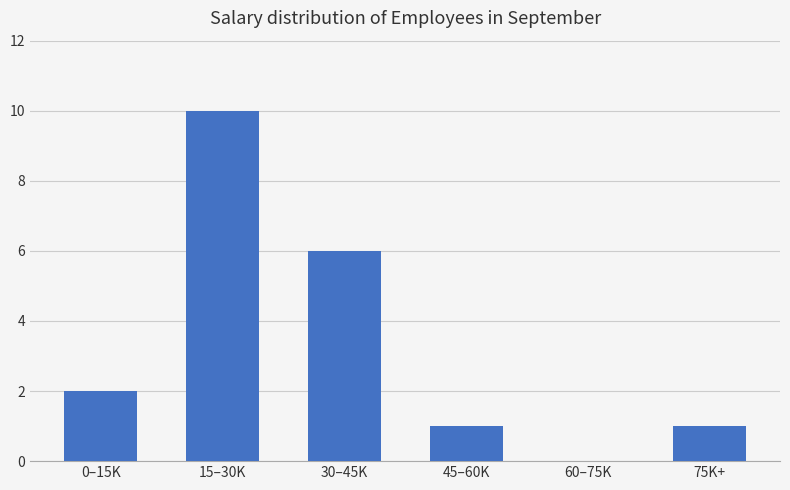

How many data points does each series have?

6